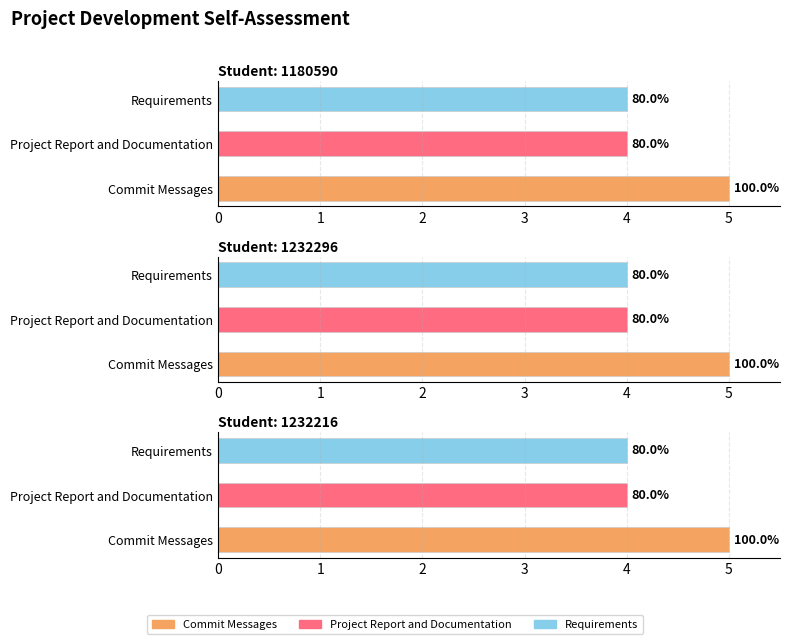

Reading right to left, what are all the values shown in this chart?

1180590: Requirements=4	Project Report and Documentation=4	Commit Messages=5
1232296: Requirements=4	Project Report and Documentation=4	Commit Messages=5
1232216: Requirements=4	Project Report and Documentation=4	Commit Messages=5